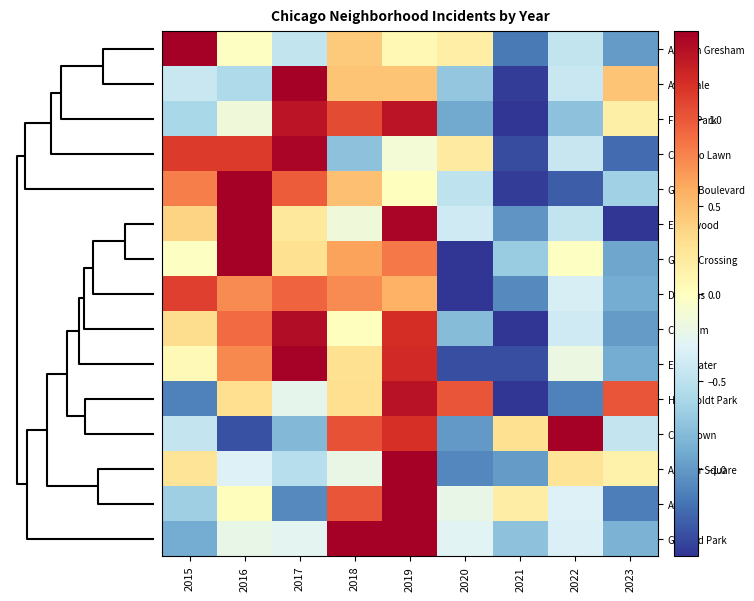

At which category is the sum across all series the highest?

2019